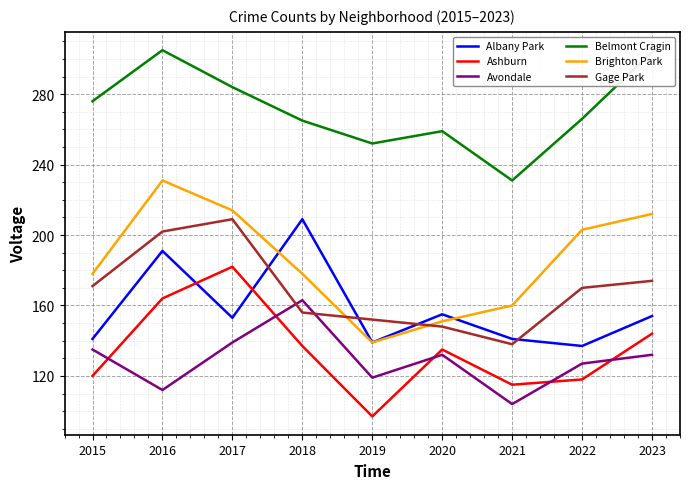

What is the total value across all series at 2015?

1021